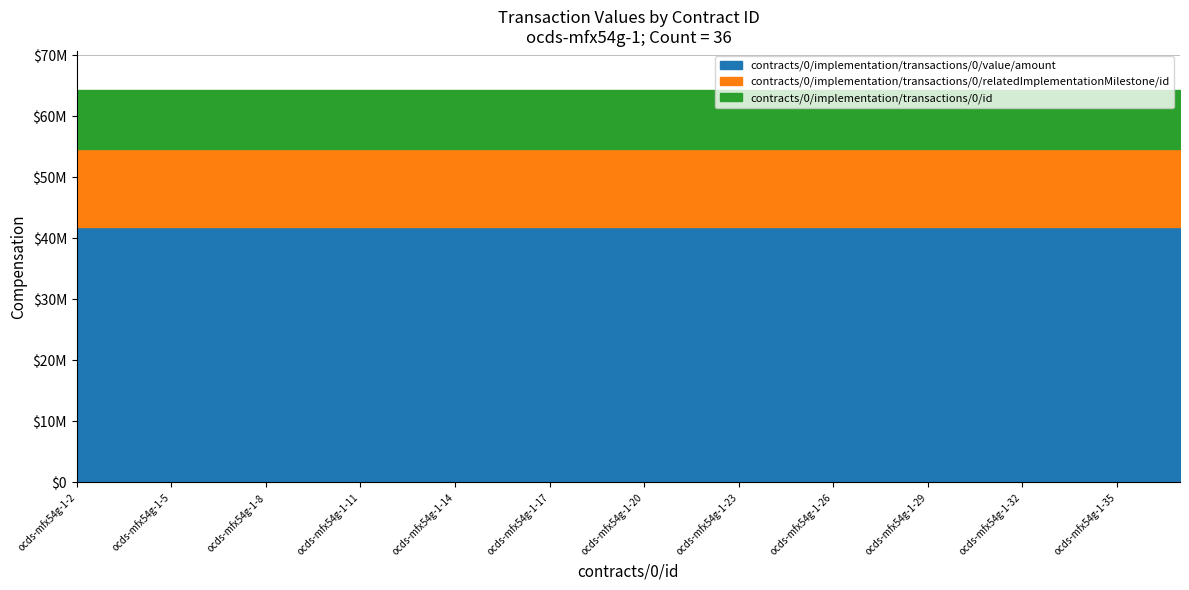

Between ocds-mfx54g-1-11 and ocds-mfx54g-1-17, which is larger?

ocds-mfx54g-1-11